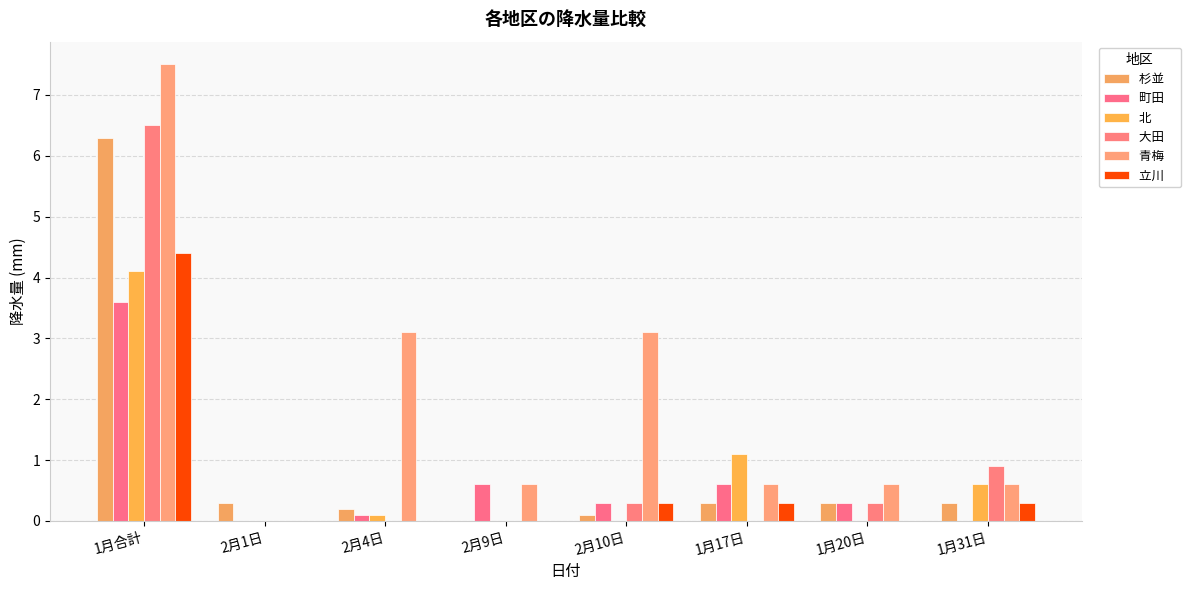

Which has a higher value, 1月17日 or 2月9日?

1月17日